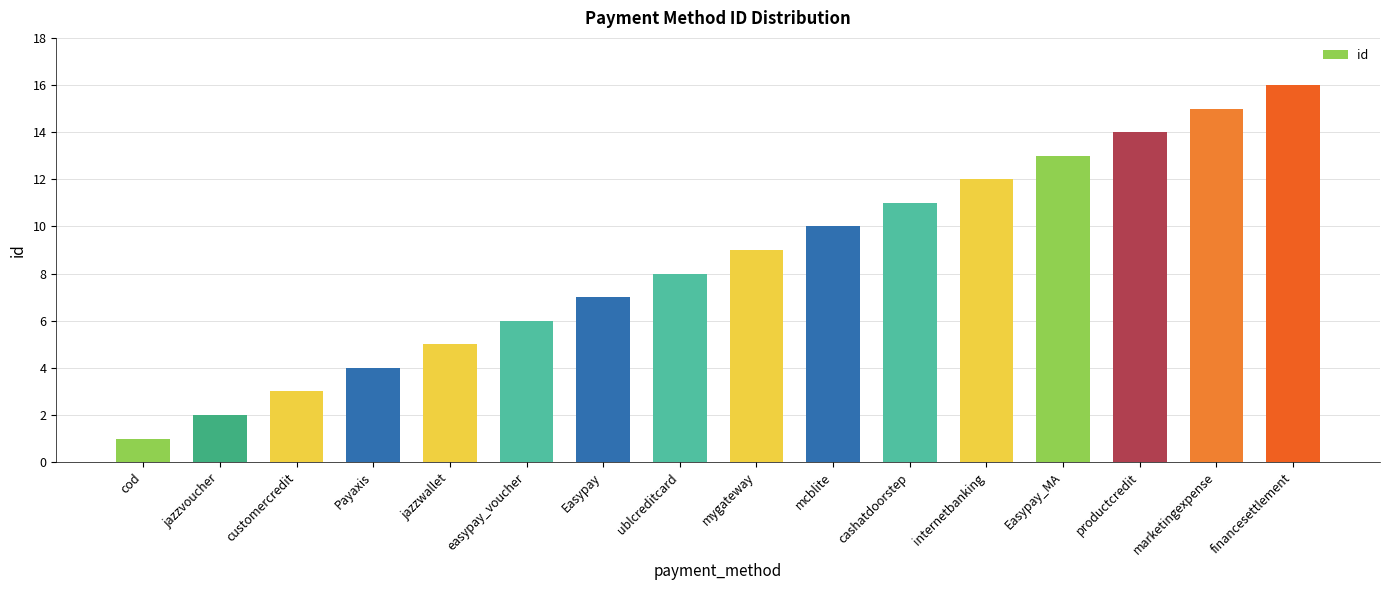

What position from the left is internetbanking?

12